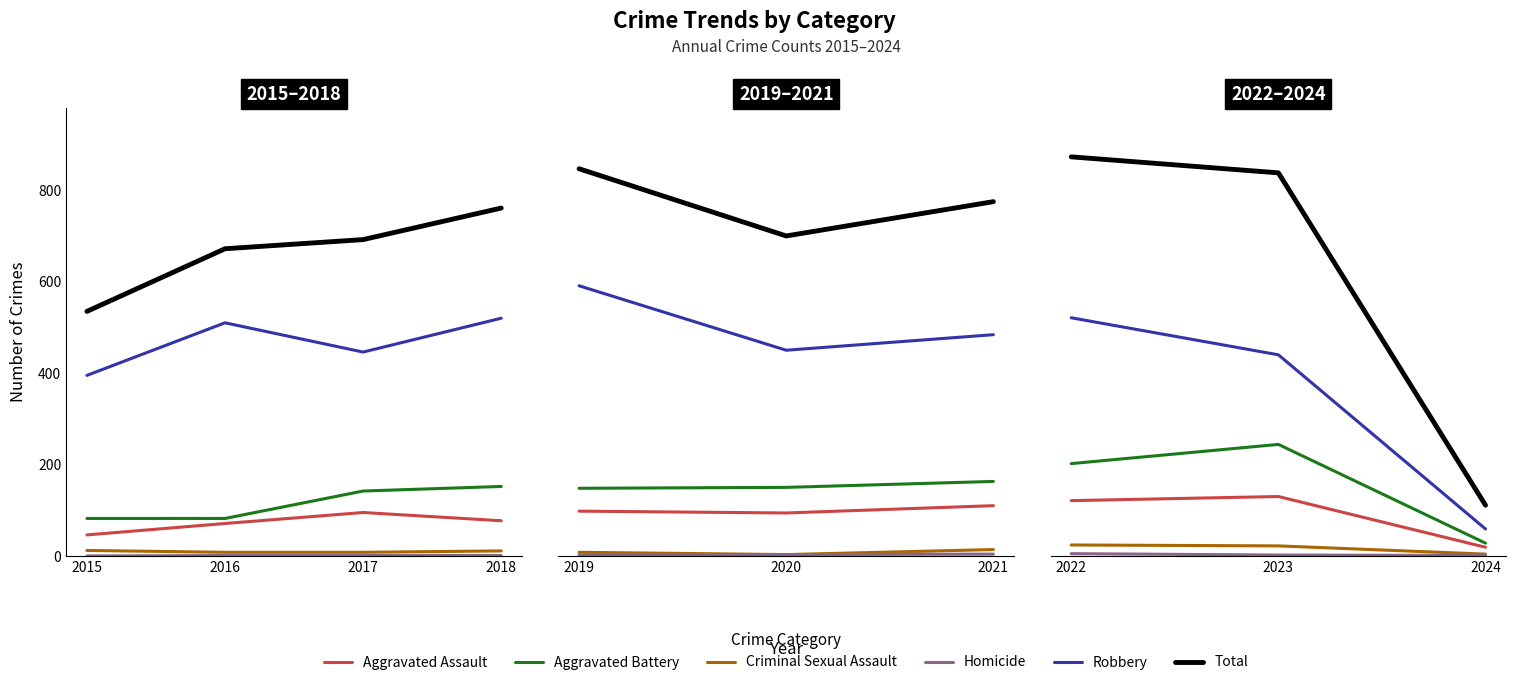

Is it true that Homicide equals 5 at 2022?

True